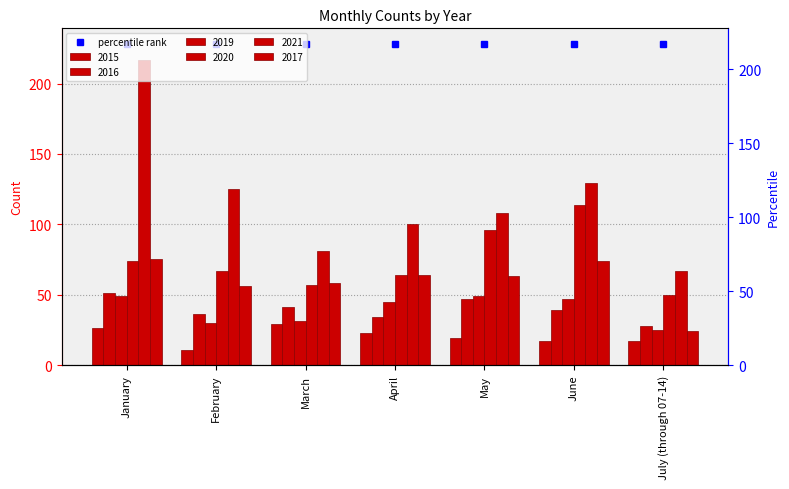

Reading right to left, extract all data points from this chart.

2015: July (through 07-14)=17	June=17	May=19	April=23	March=29	February=11	January=26
2016: July (through 07-14)=28	June=39	May=47	April=34	March=41	February=36	January=51
2019: July (through 07-14)=25	June=47	May=49	April=45	March=31	February=30	January=49
2020: July (through 07-14)=50	June=114	May=96	April=64	March=57	February=67	January=74
2021: July (through 07-14)=67	June=129	May=108	April=100	March=81	February=125	January=217
2017: July (through 07-14)=24	June=74	May=63	April=64	March=58	February=56	January=75